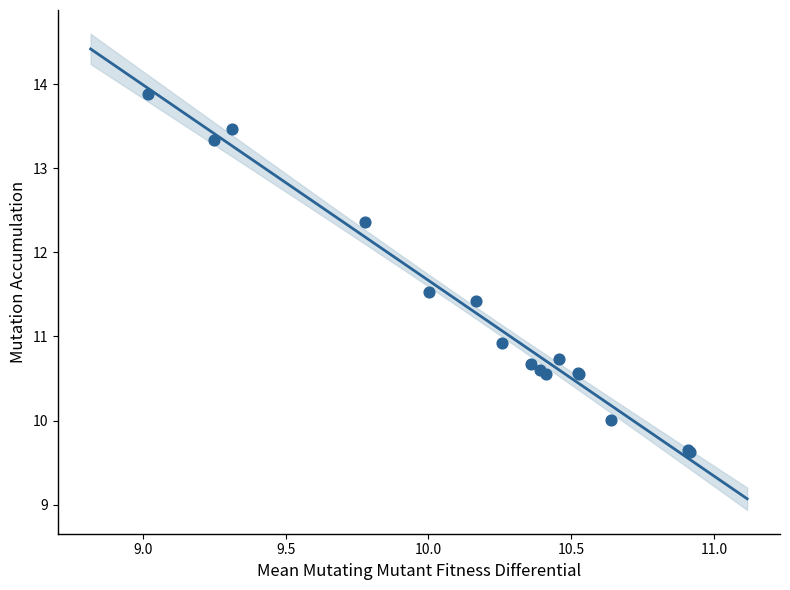

What Y value in the scatter plot is closest to 11?

10.9